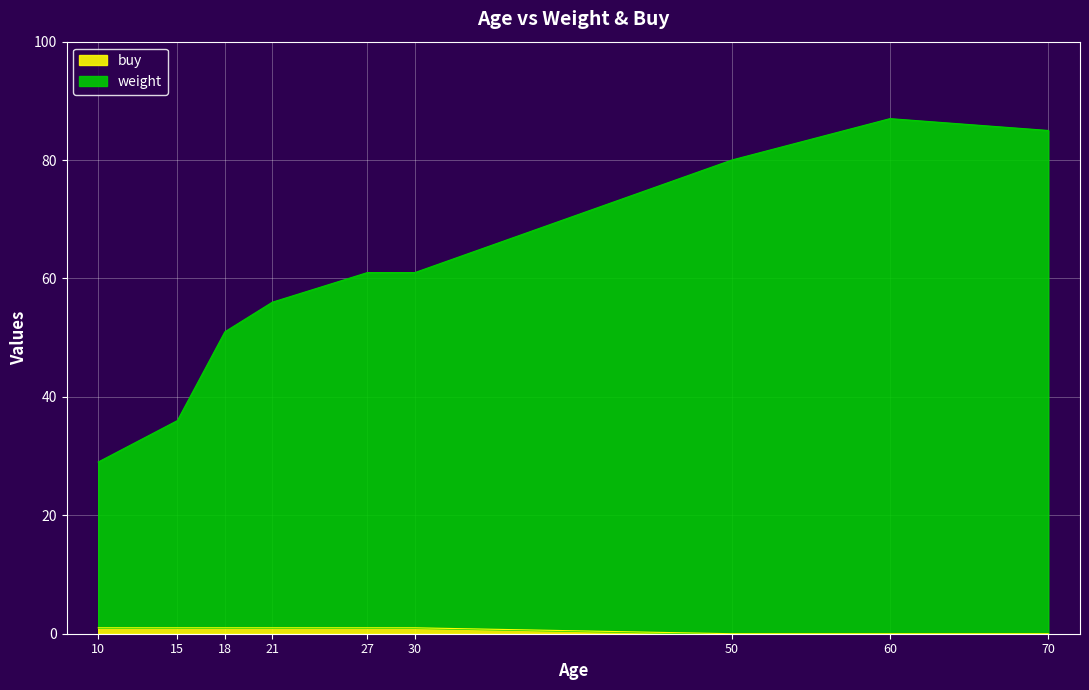

True or false: weight has more than 1 points higher than both neighbors.

True